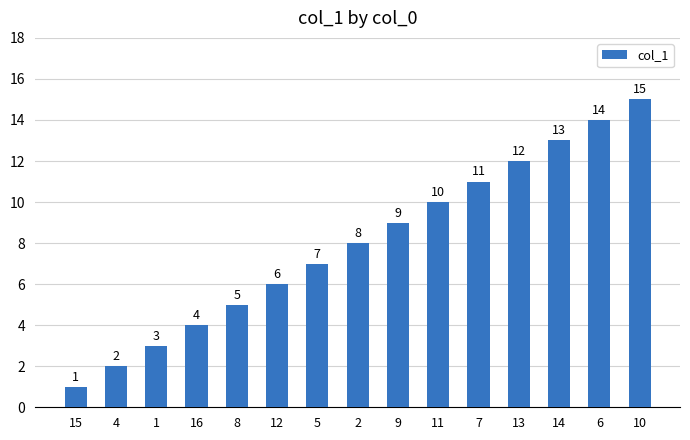

What is the minimum value shown in the chart?

1